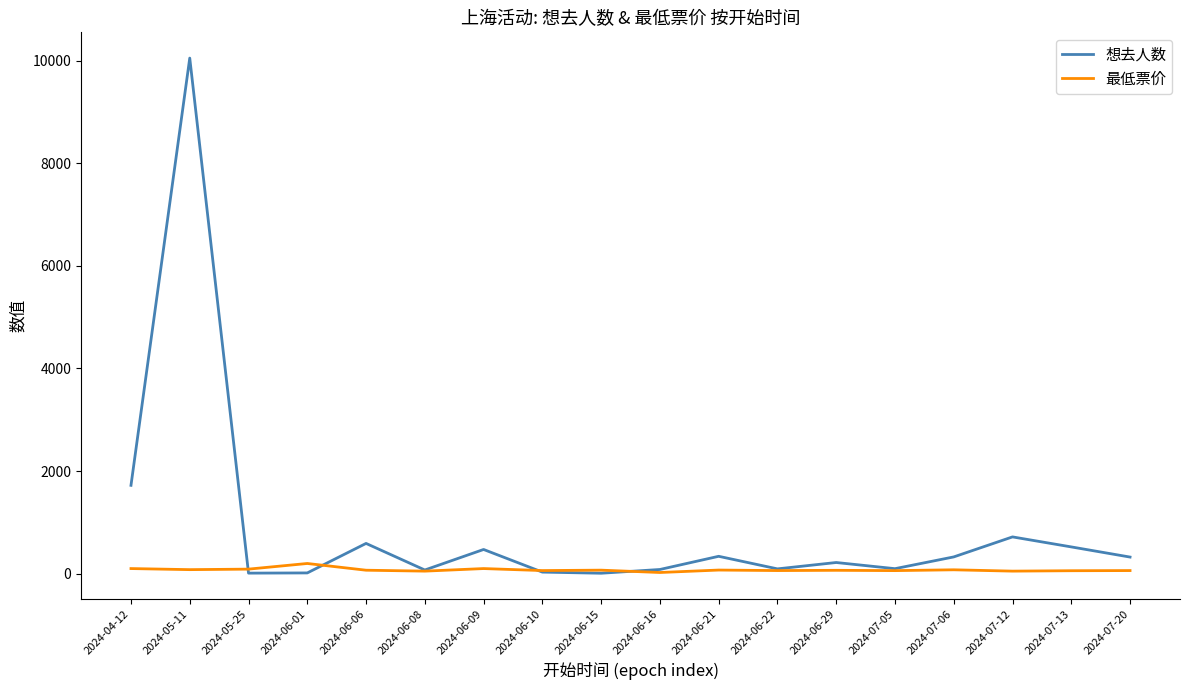

Which series has the largest range (max minus min)?

想去人数